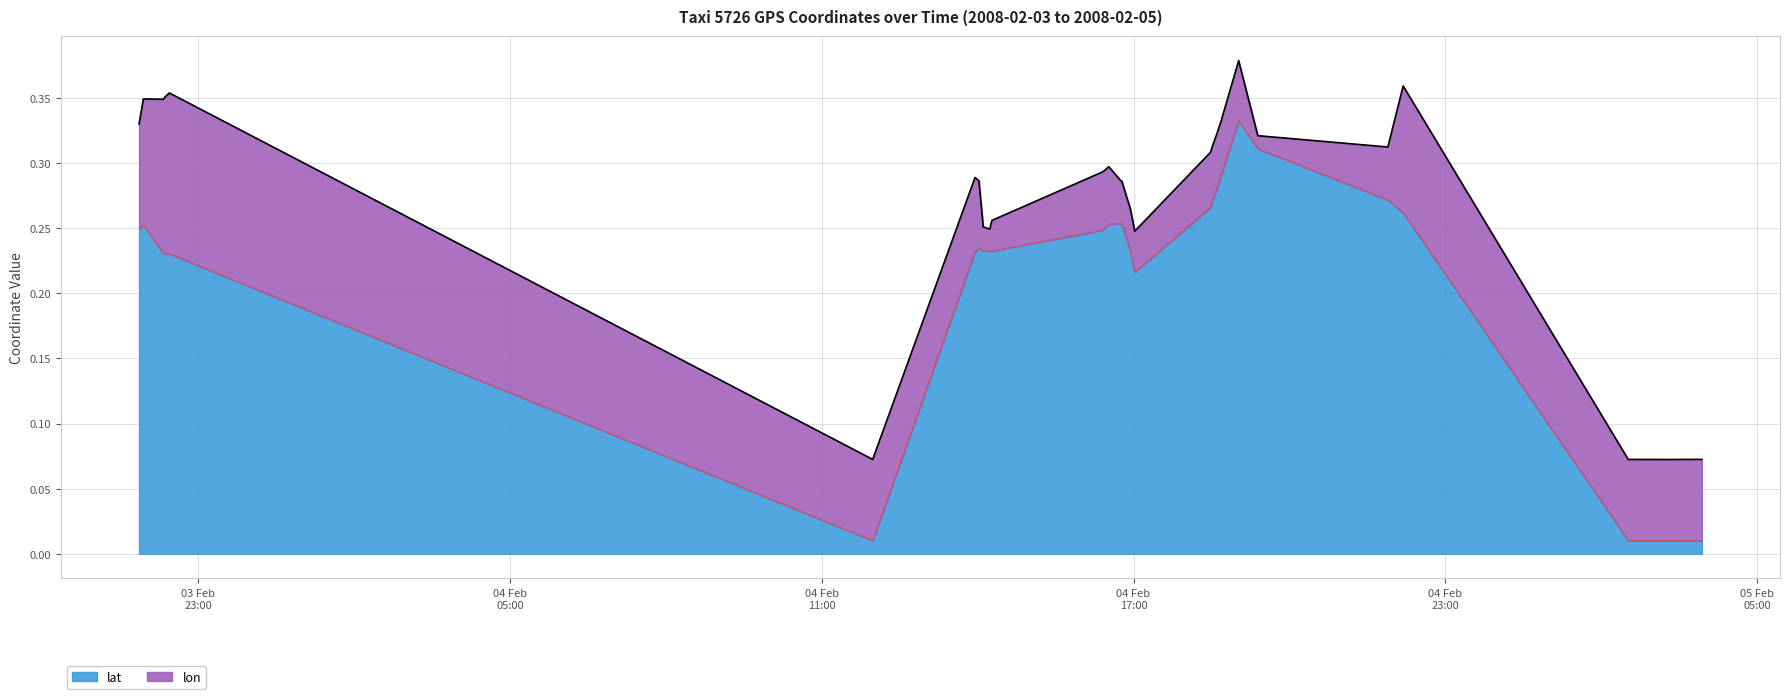

List the labels in order of value, largest first.

2008-02-04 19:01:21, 2008-02-04 19:23:29, 2008-02-04 18:41:21, 2008-02-04 18:36:21, 2008-02-04 21:53:41, 2008-02-04 18:31:22, 2008-02-04 18:28:46, 2008-02-04 22:11:20, 2008-02-04 16:45:32, 2008-02-04 16:46:22, 2008-02-04 16:31:22, 2008-02-03 21:56:28, 2008-02-04 16:26:22, 2008-02-03 21:51:28, 2008-02-04 16:23:24, 2008-02-04 14:01:23, 2008-02-04 14:06:23, 2008-02-04 14:16:23, 2008-02-04 14:13:55, 2008-02-04 16:56:22, 2008-02-04 13:56:55, 2008-02-03 22:19:34, 2008-02-03 22:21:28, 2008-02-03 22:26:28, 2008-02-04 17:01:22, 2008-02-05 03:46:19, 2008-02-05 03:51:19, 2008-02-05 03:56:19, 2008-02-05 03:36:19, 2008-02-05 03:41:19, 2008-02-05 03:01:19, 2008-02-05 03:26:19, 2008-02-04 11:58:44, 2008-02-05 02:36:19, 2008-02-05 03:21:19, 2008-02-05 03:31:19, 2008-02-05 02:31:19, 2008-02-05 02:51:19, 2008-02-05 02:46:19, 2008-02-05 03:16:19